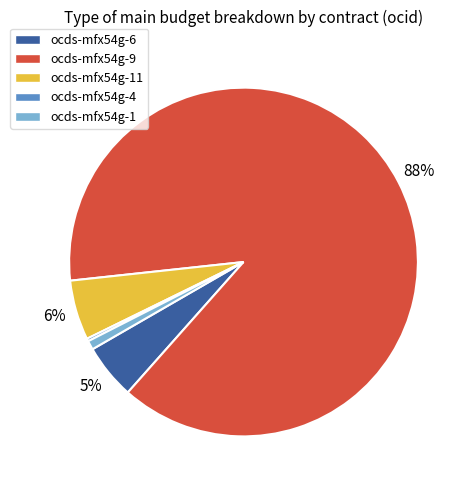

To the nearest percent, what is the combined percentage of ocds-mfx54g-11 and ocds-mfx54g-9?

94%